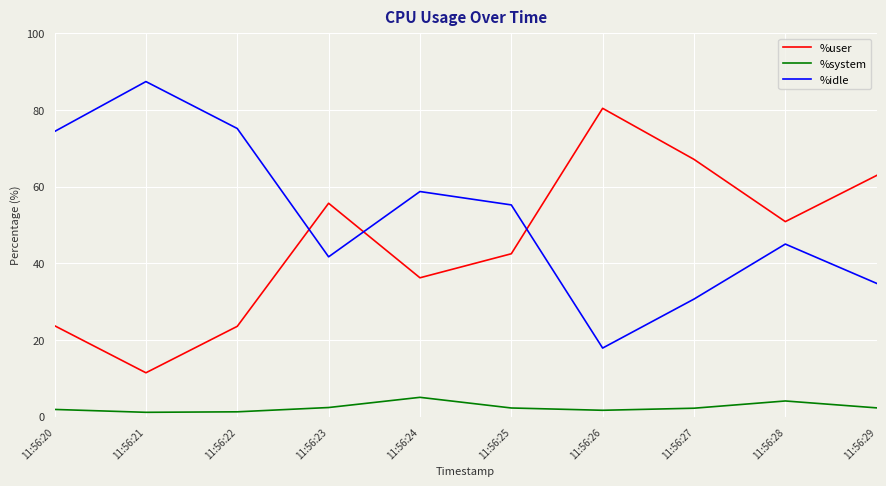

The value of %system at 11:56:20 is 1.9. True or false?

True